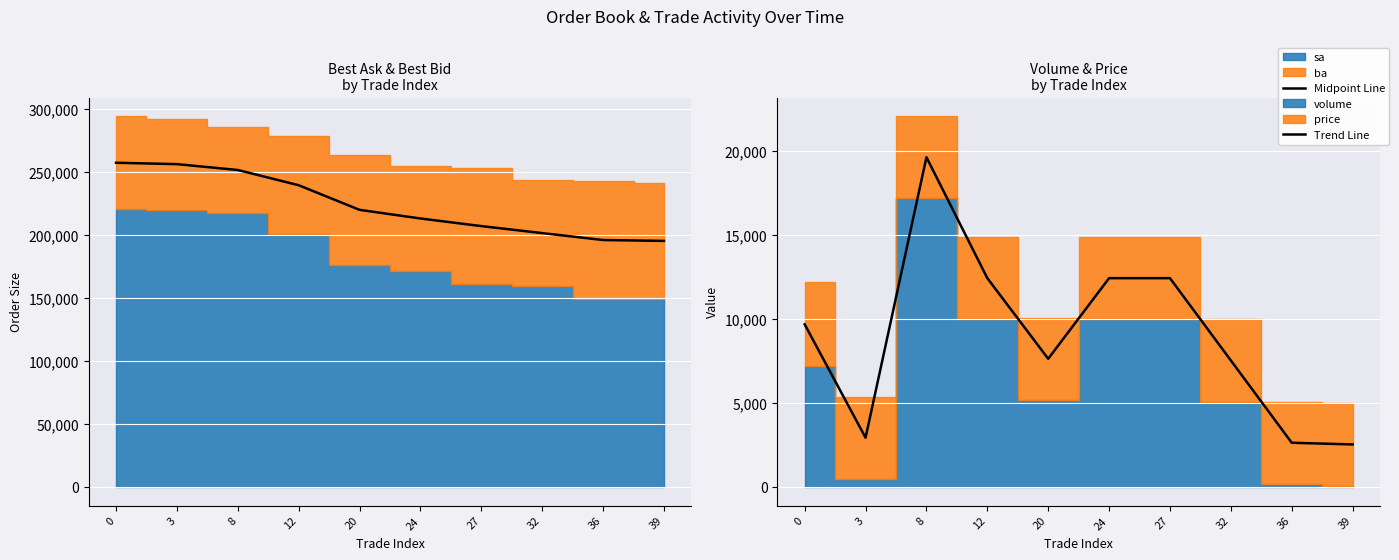

Reading left to right, list all the values displayed in this chart.

Midpoint Line: 0=257650	3=256550	8=251900	12=239800	20=220250	24=213400	27=207350	32=201800	36=196300	39=195600
Trend Line: 0=9700	3=2950	8=19650	12=12450	20=7650	24=12450	27=12450	32=7550	36=2650	39=2550